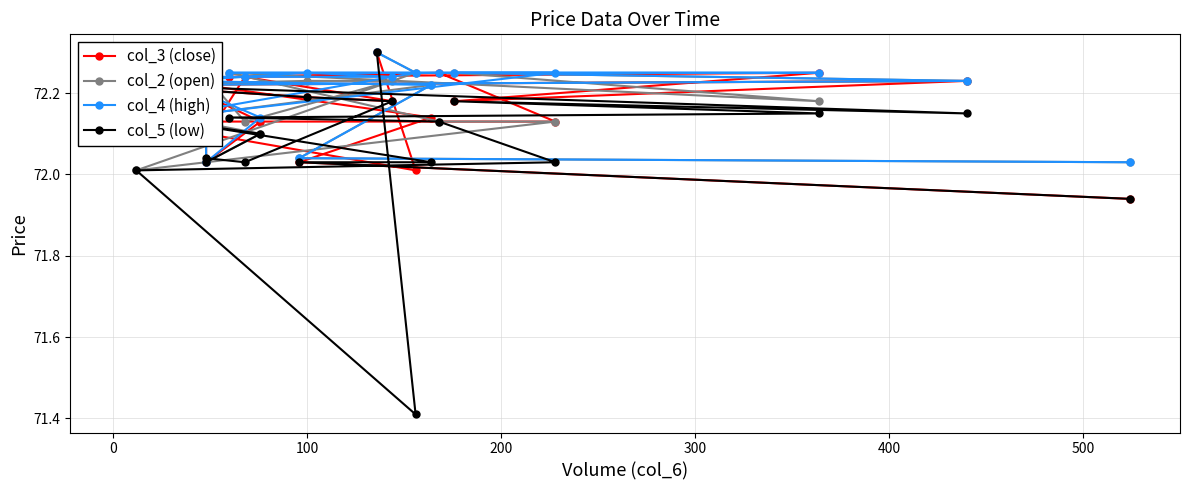

What is the total value across all series at 400?

288.9